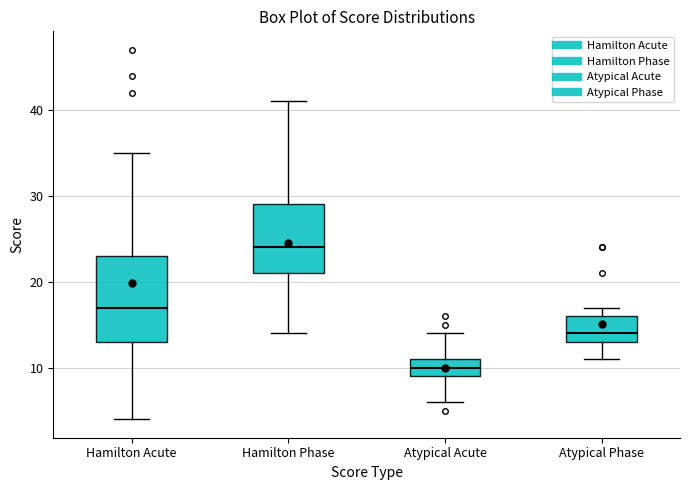

Reading left to right, read every box against the y-axis: the position of its median line, the range the box covers, and the ends of its whiskers. The values are not printed on the chart, so give them approximately, as read against the axis.

Hamilton Acute: median 17, box 13 to 23, whiskers 4 to 35
Hamilton Phase: median 24, box 21 to 29, whiskers 14 to 41
Atypical Acute: median 10, box 9 to 11, whiskers 6 to 14
Atypical Phase: median 14, box 13 to 16, whiskers 11 to 17